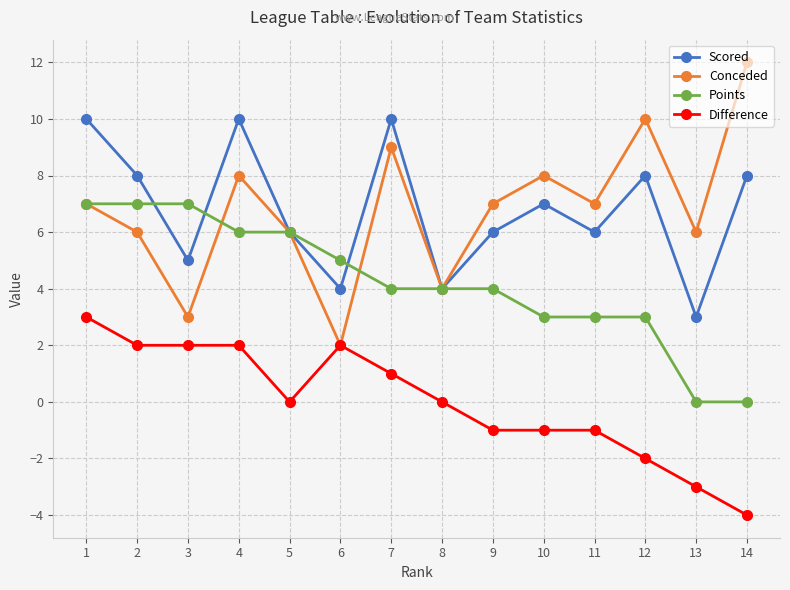

What is the value of the Difference point at the 2nd from the left?

2